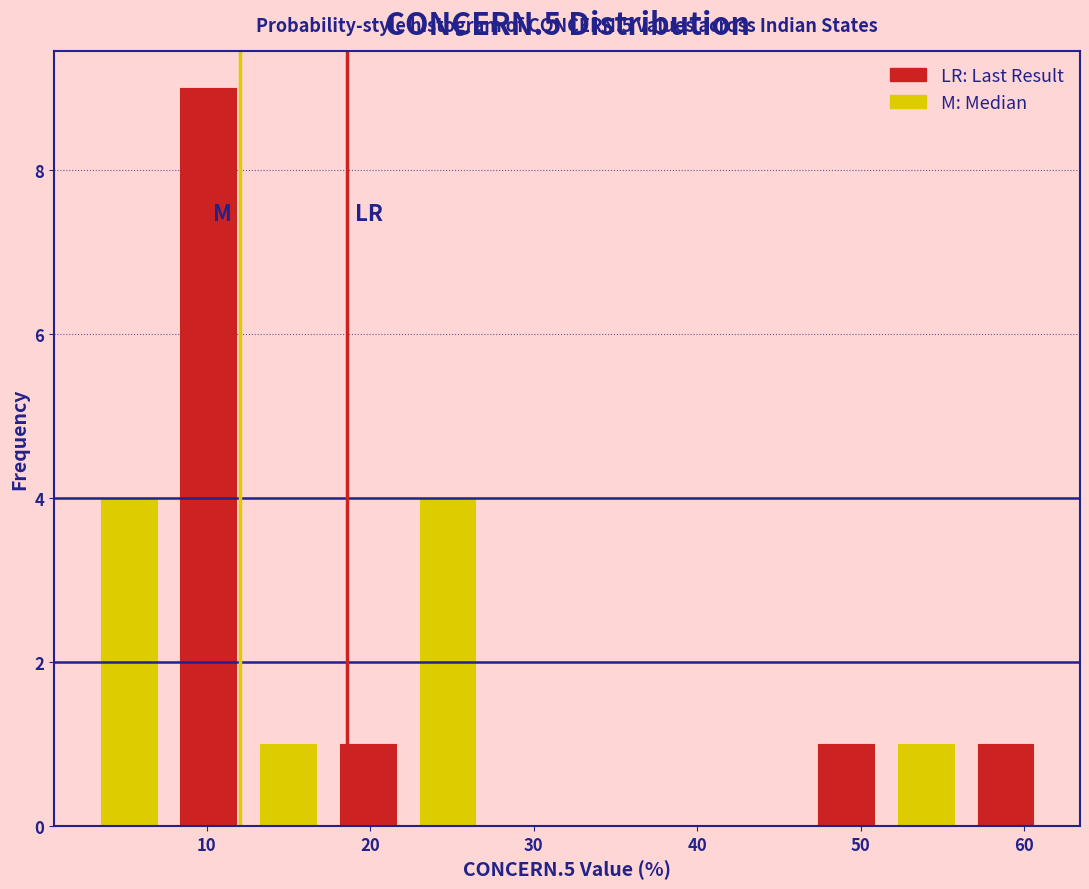

Which range on the x-axis has the tallest bar?

8 to 13